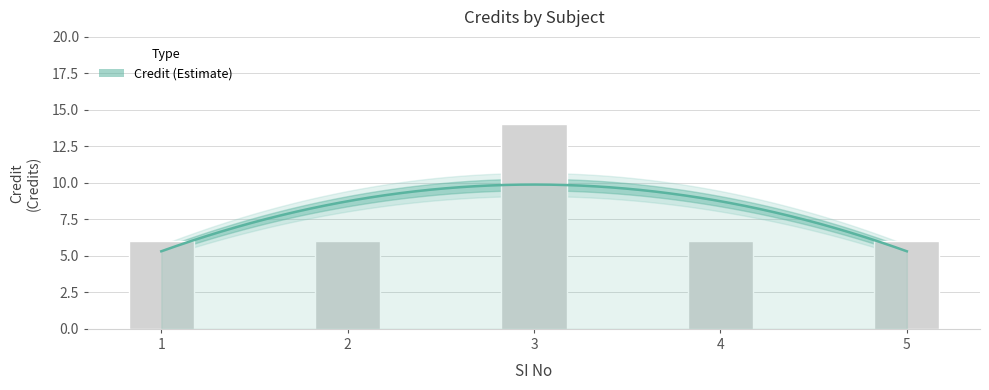

Which label corresponds to the smallest value in the chart?

1